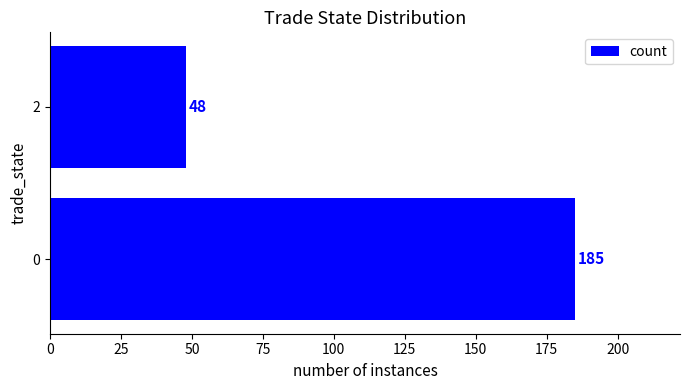

Reading top to bottom, what are all the values shown in this chart?

48	185